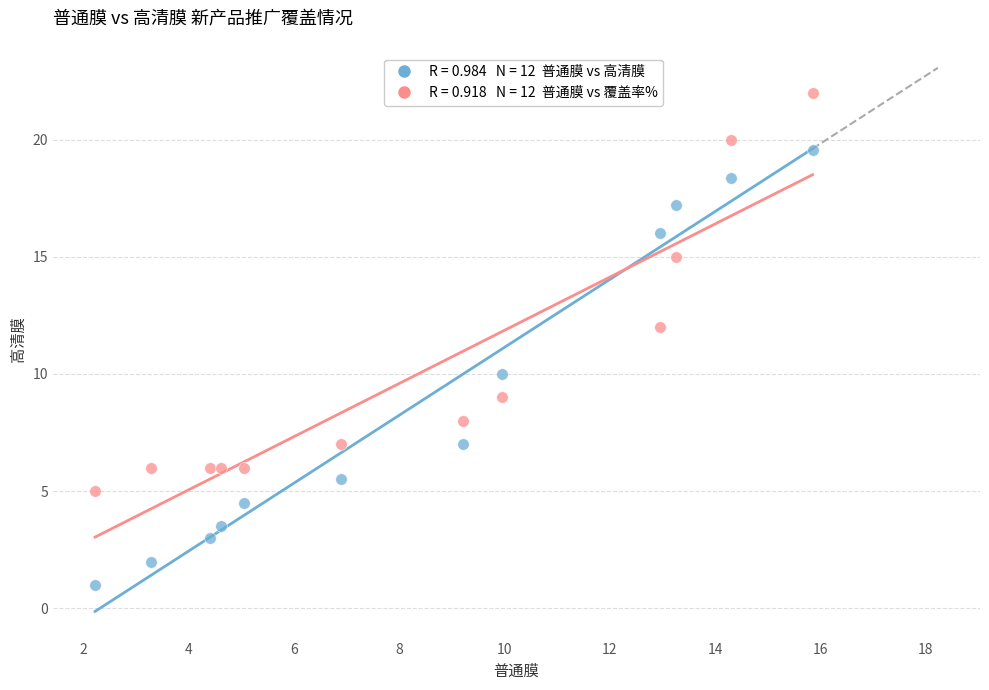

Across all data points, what is the range of X values (max minus min)?

13.6